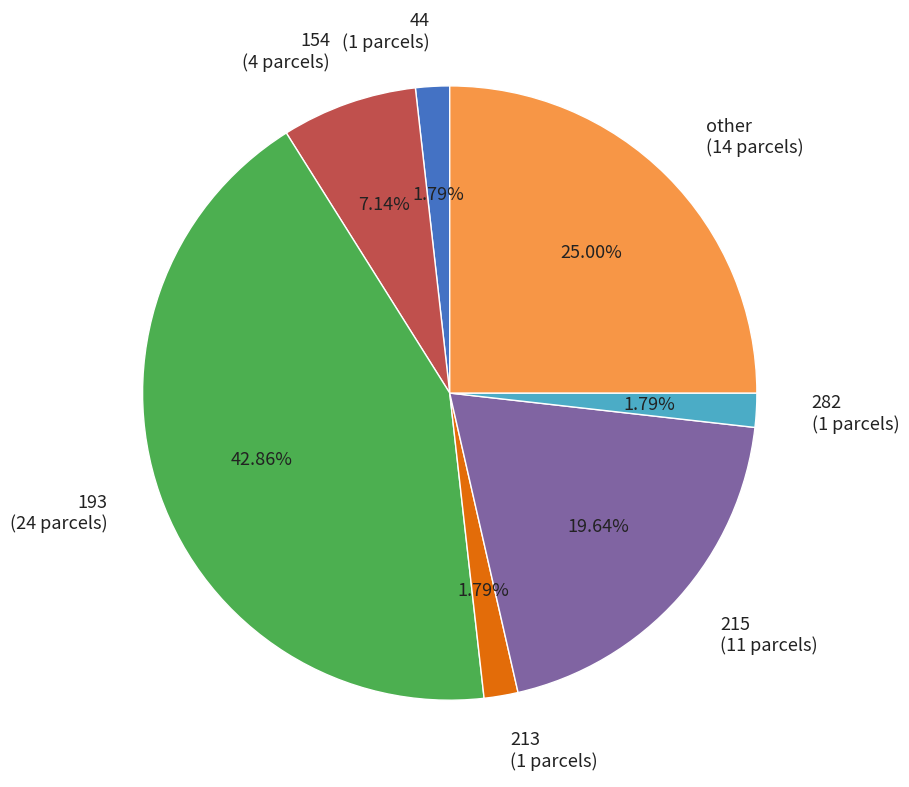

What is the ratio of the value at 44 to the value at 215?

0.1